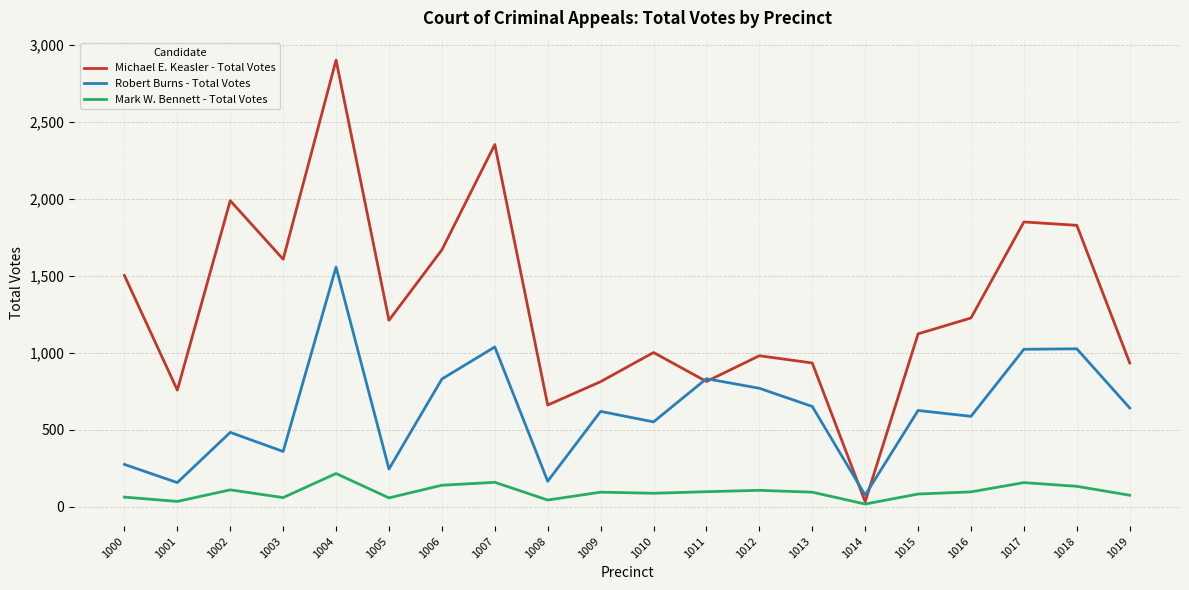

What is the total value across all series at 1017?

3030